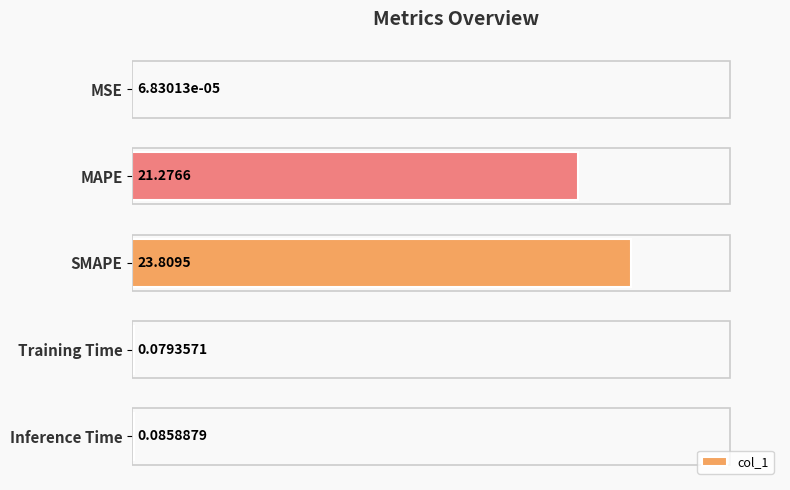

What is the sum of all values?

45.3